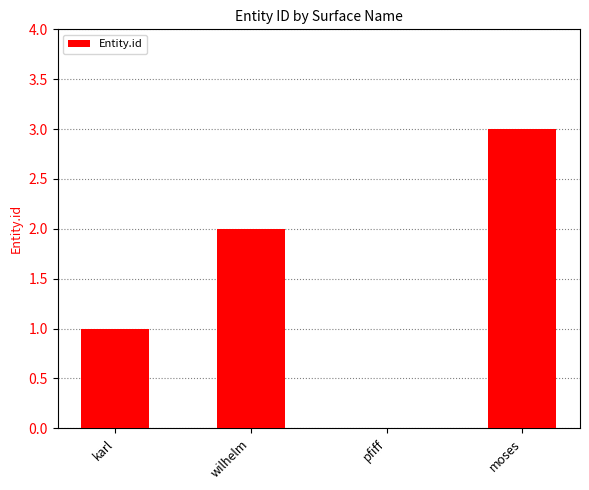

Reading left to right, what are all the values shown in this chart?

1	2	0	3